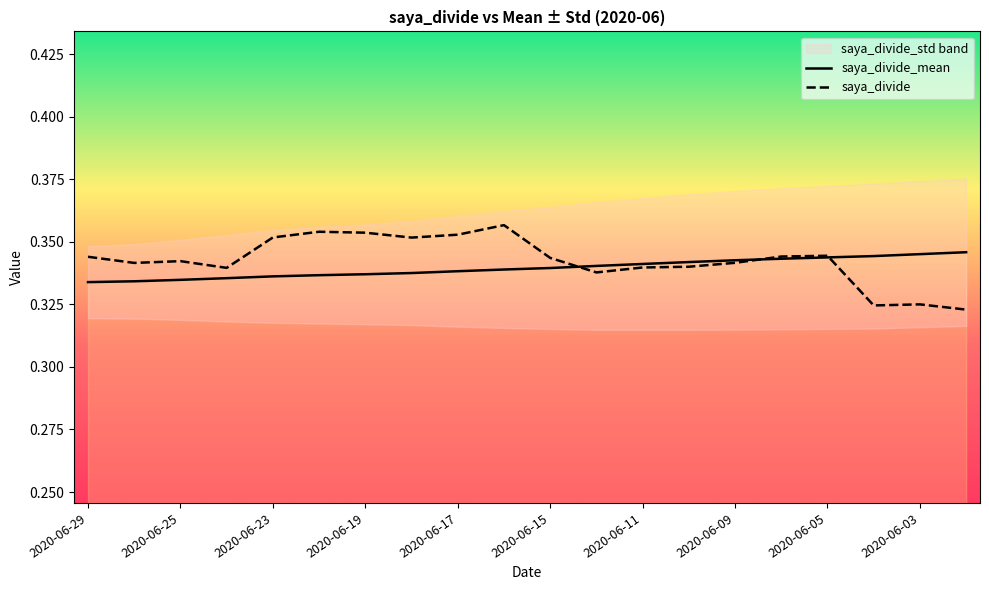

What is the value of the saya_divide_mean point at the 12th from the left?

0.3